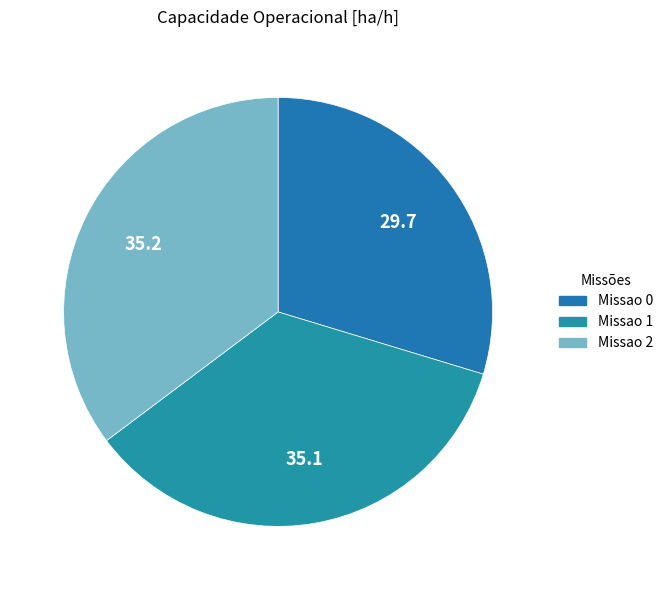

Is Missao 2 the majority of the pie?

No